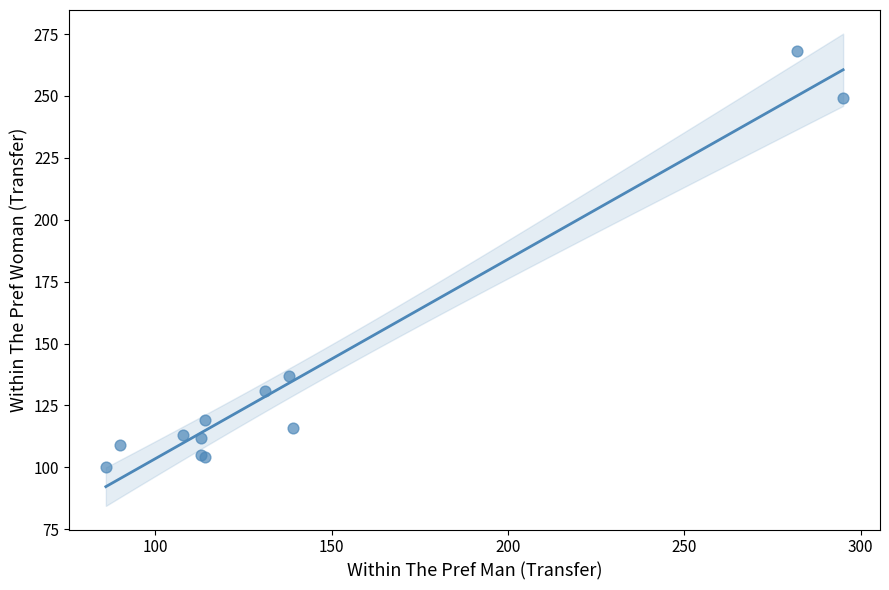

What Y value in the scatter plot is closest to 184?

137